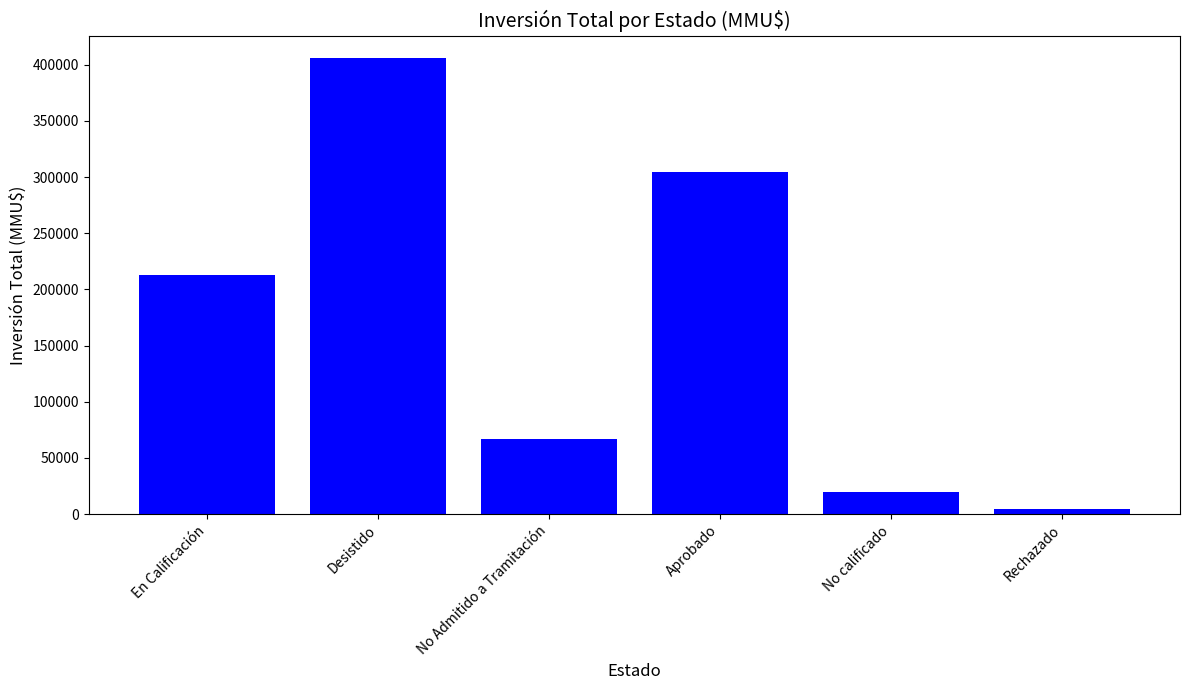

What is the greatest value displayed?

405597